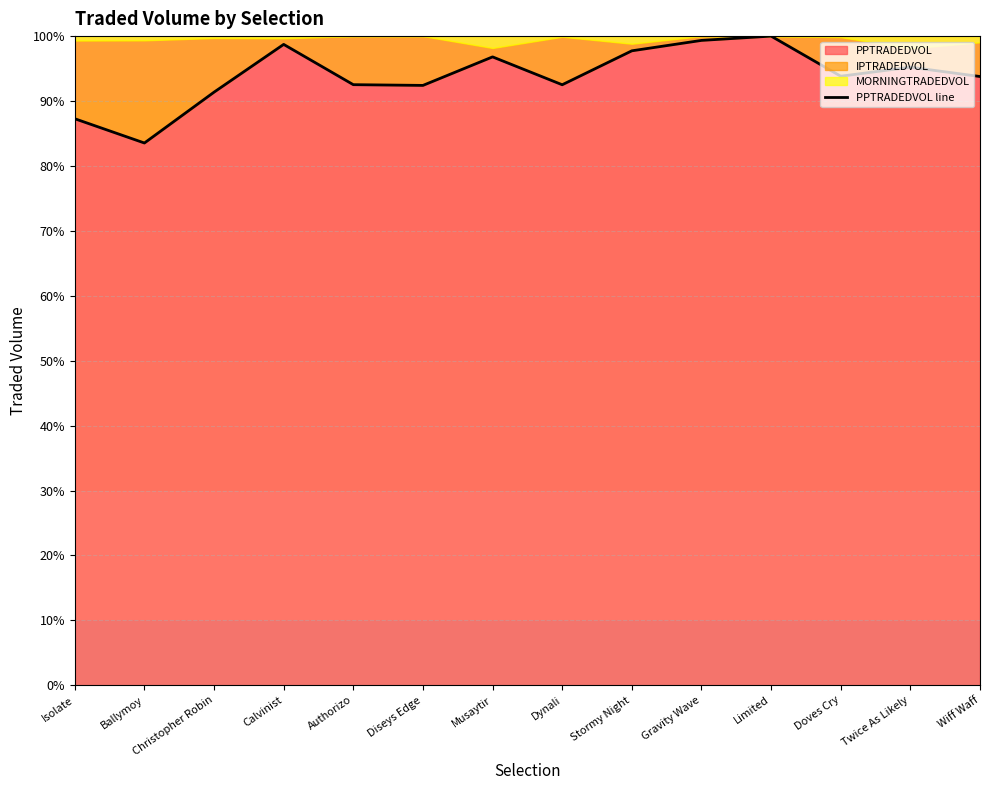

List the labels in order of value, largest first.

Limited, Gravity Wave, Calvinist, Stormy Night, Musaytir, Twice As Likely, Doves Cry, Wiff Waff, Authorizo, Dynali, Diseys Edge, Christopher Robin, Isolate, Ballymoy